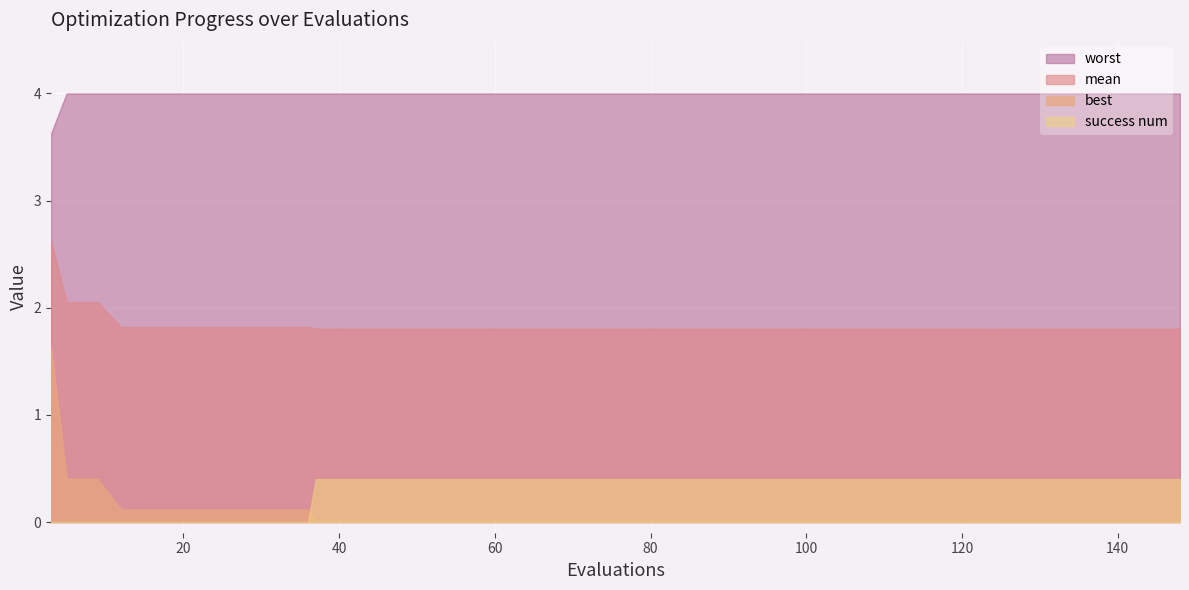

Which series has the largest total across all categories?

worst